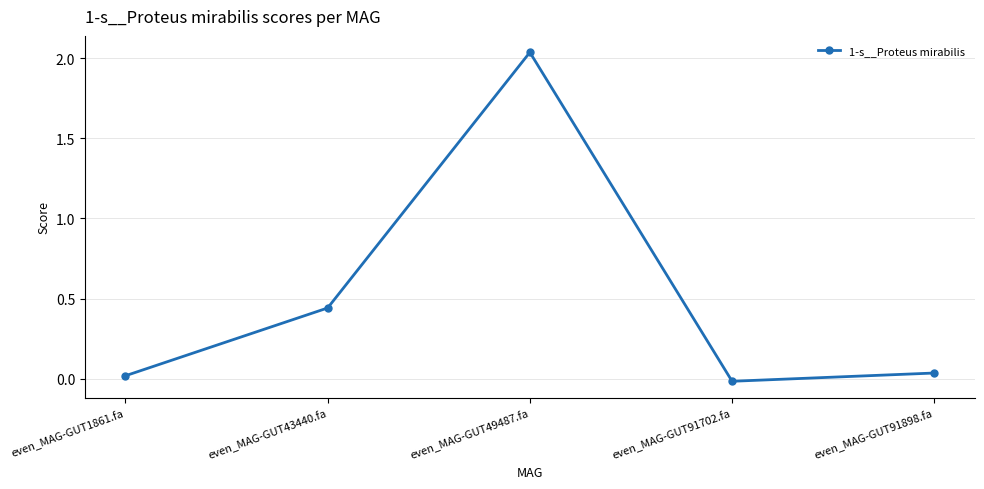

Which label corresponds to the largest value in the chart?

even_MAG-GUT49487.fa